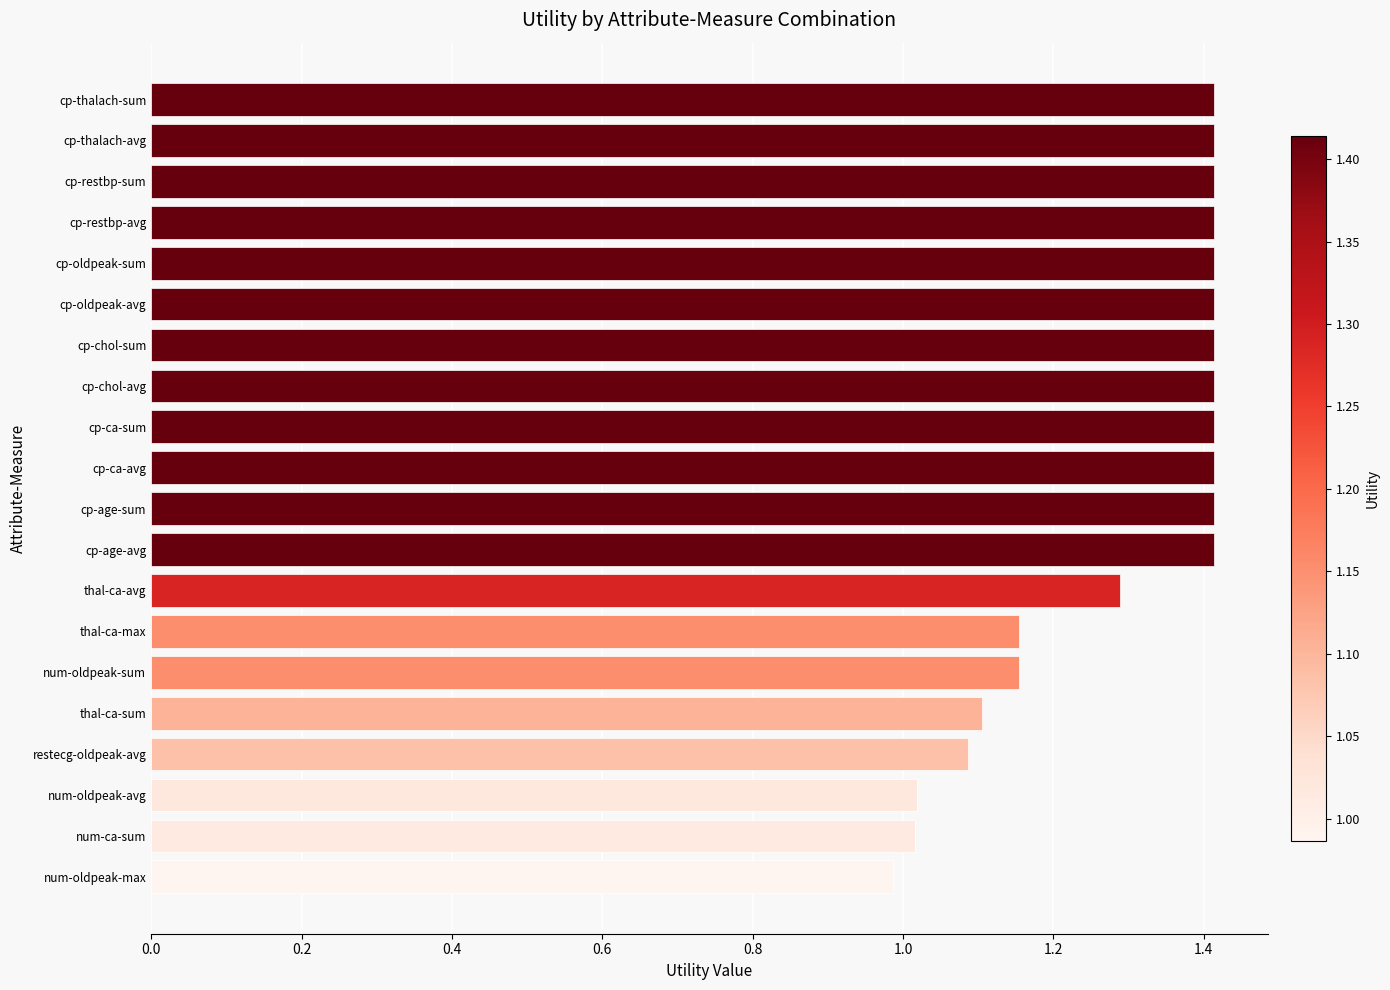

What is the approximate value at cp-chol-avg?

1.4